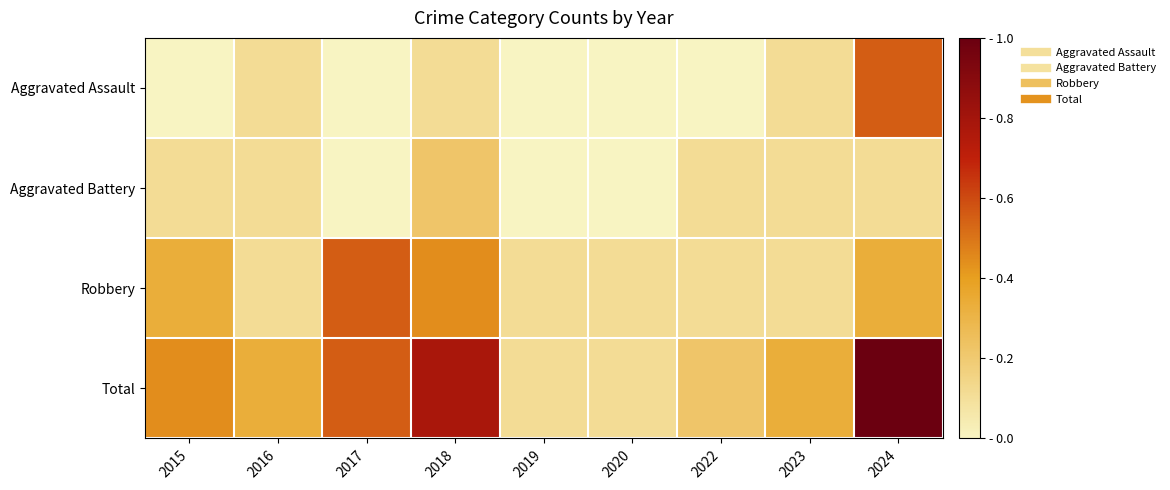

Reading left to right, transcribe all the data shown in this chart.

Aggravated Assault: 2015=0.0	2016=0.1	2017=0.0	2018=0.1	2019=0.0	2020=0.0	2022=0.0	2023=0.1	2024=0.6
Aggravated Battery: 2015=0.1	2016=0.1	2017=0.0	2018=0.2	2019=0.0	2020=0.0	2022=0.1	2023=0.1	2024=0.1
Robbery: 2015=0.3	2016=0.1	2017=0.6	2018=0.4	2019=0.1	2020=0.1	2022=0.1	2023=0.1	2024=0.3
Total: 2015=0.4	2016=0.3	2017=0.6	2018=0.8	2019=0.1	2020=0.1	2022=0.2	2023=0.3	2024=1.0